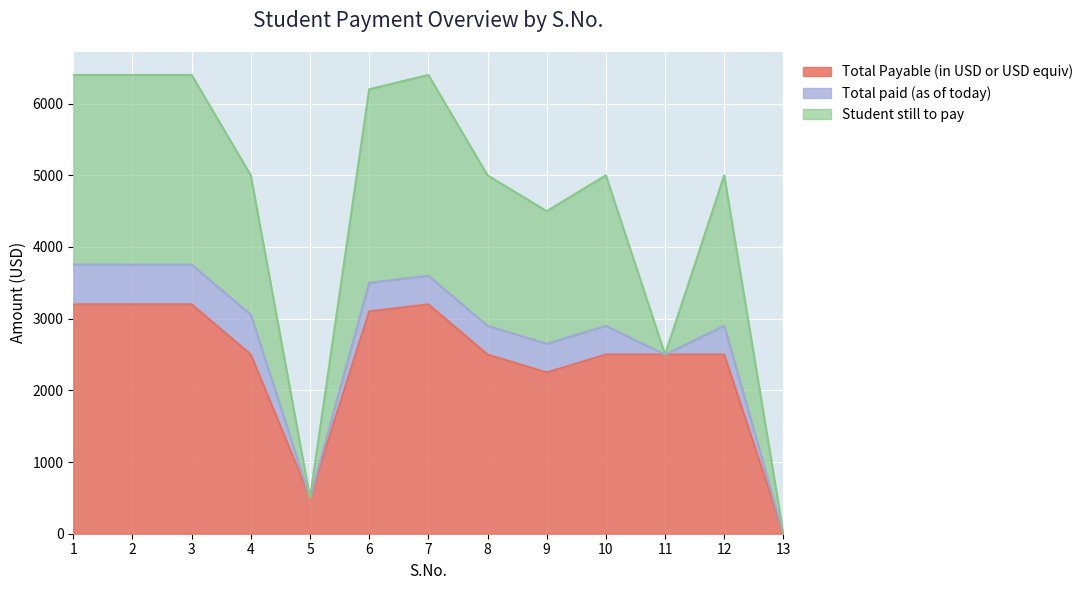

What is the difference between the highest and lowest values at 8?

2100.0